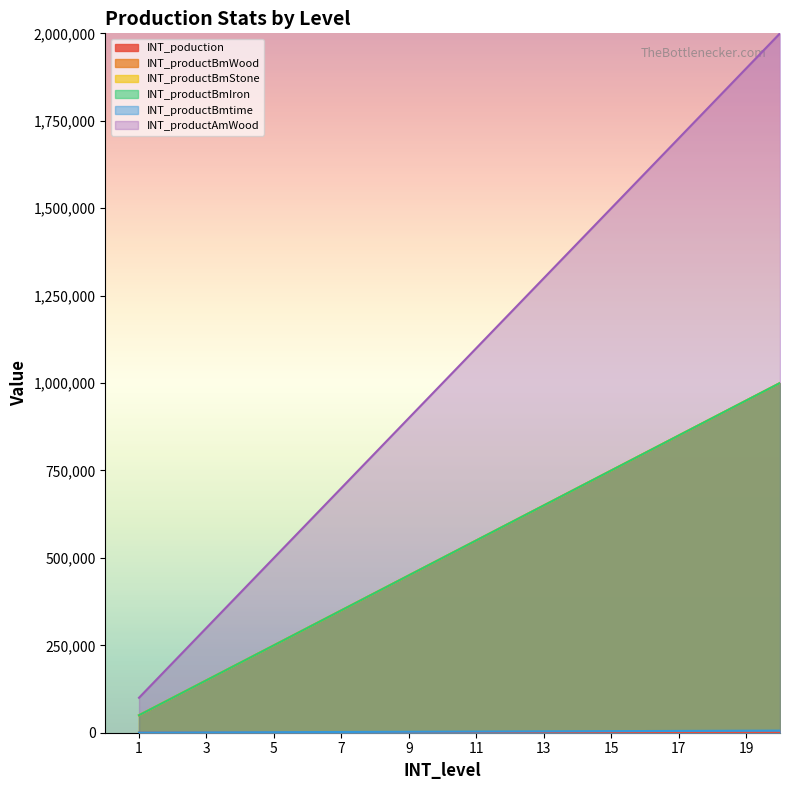

At how many categories does at least one series exceed 1136938?

9